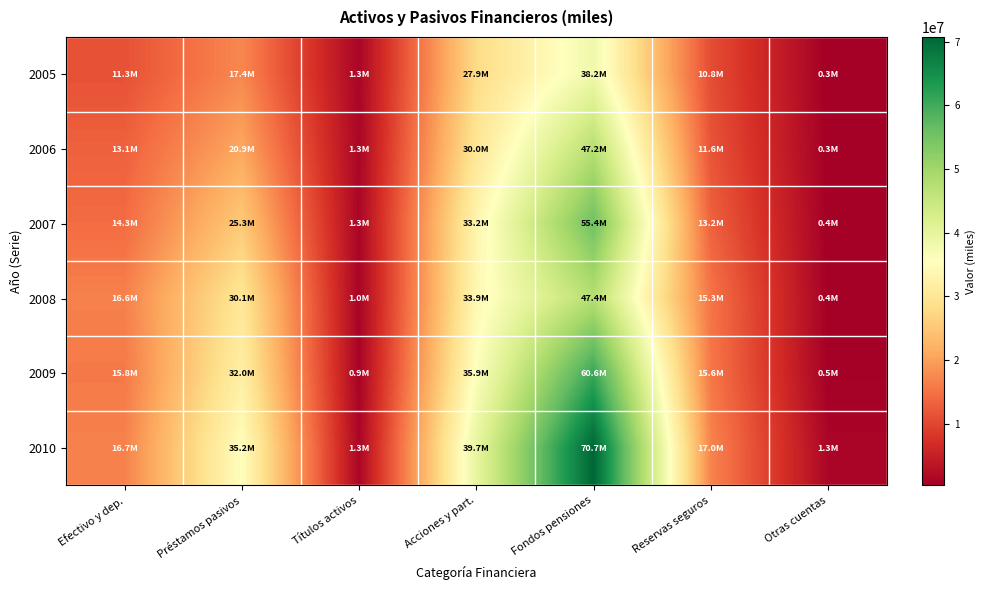

Rank the series at Reservas seguros from lowest to highest value.

2005, 2006, 2007, 2008, 2009, 2010